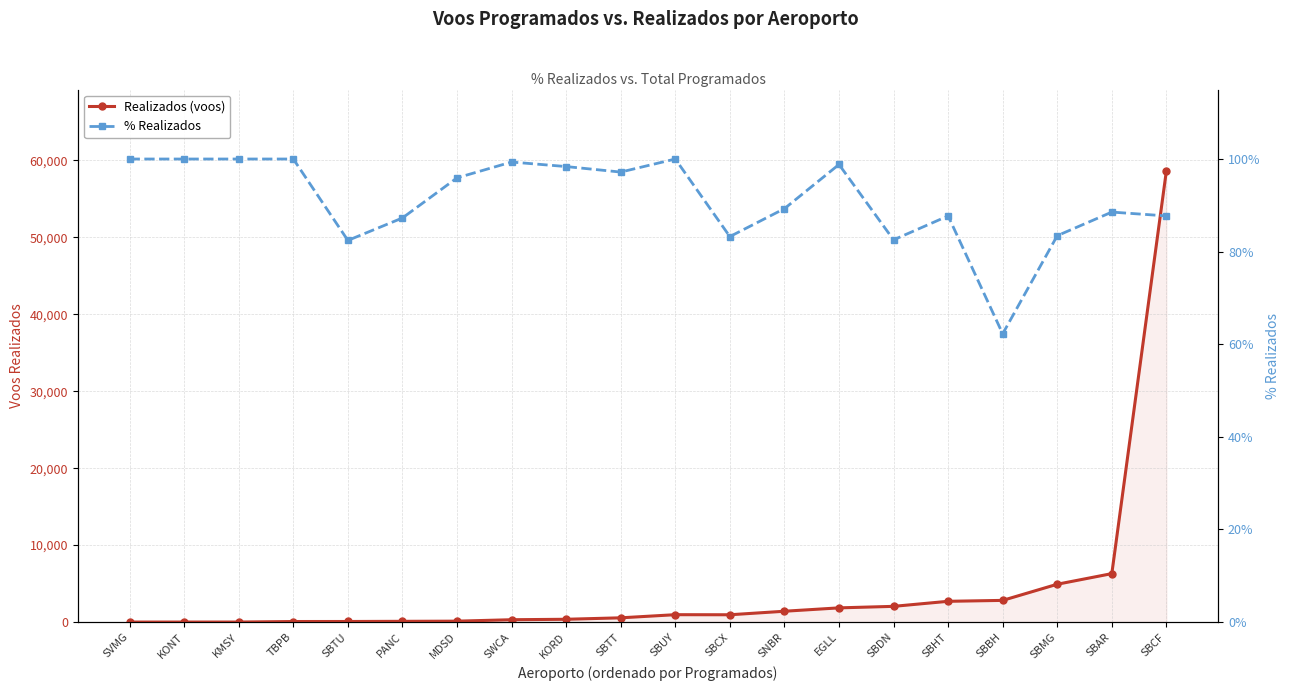

After their last crossing, which series has the higher values: % Realizados or Realizados (voos)?

Realizados (voos)